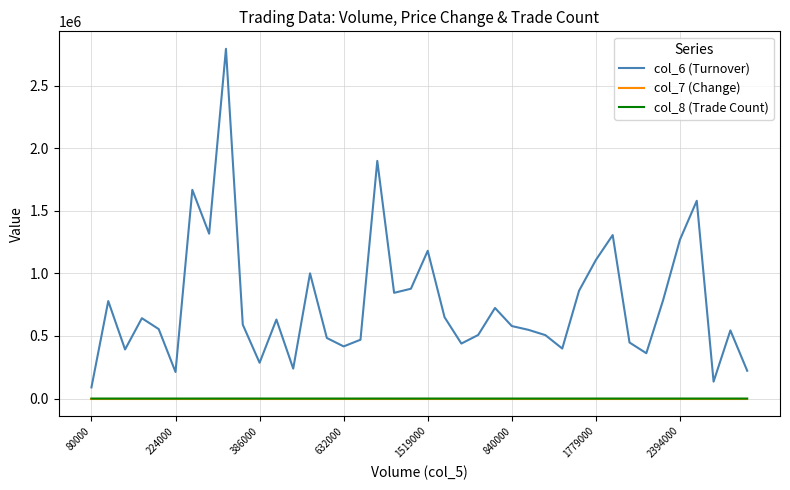

True or false: col_6 (Turnover) and col_7 (Change) cross at least once.

False